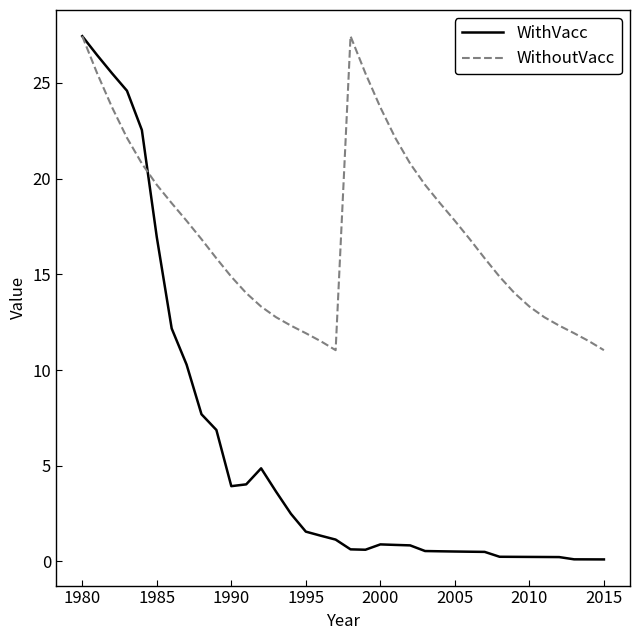

Rank the series by their average value, from lowest to highest.

WithVacc, WithoutVacc